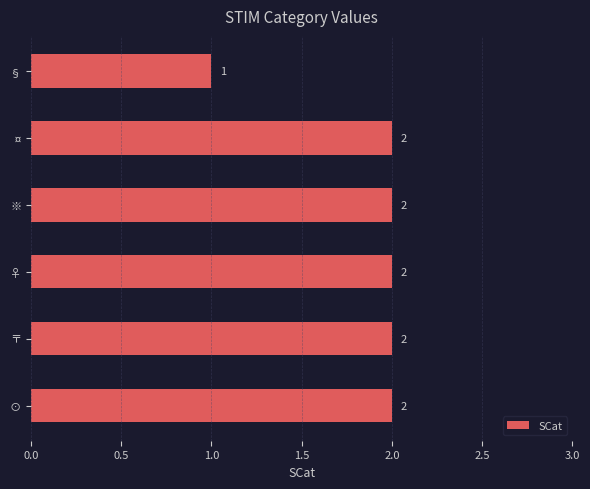

True or false: the data shows 1 at §.

True